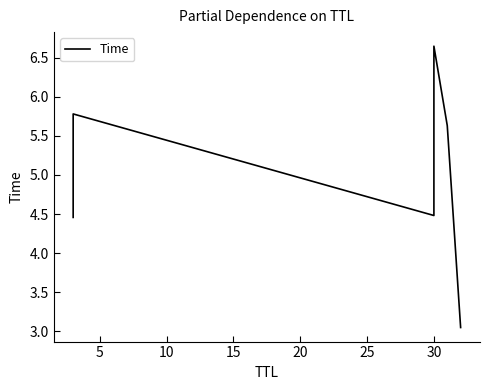

True or false: the data has more than 0 interior local peaks.

True